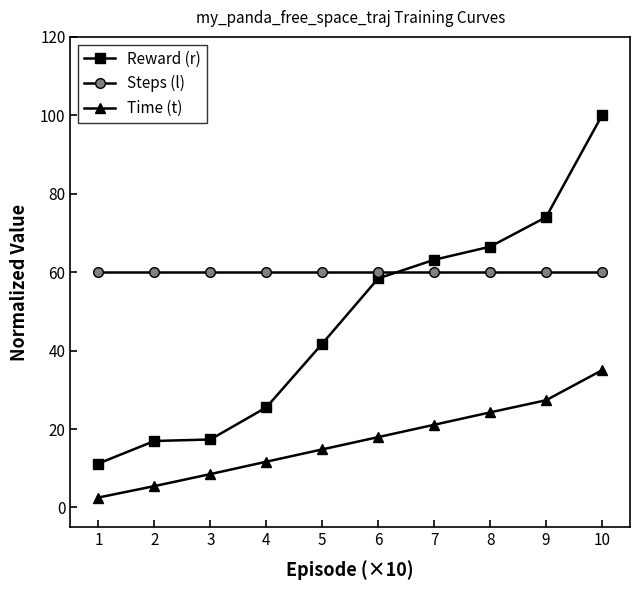

What is the average value of the Time (t) series?

16.9